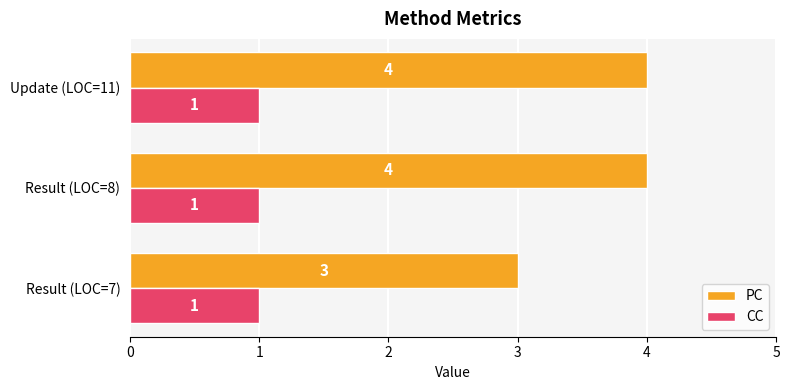

Read the PC value at Result (LOC=8).

4